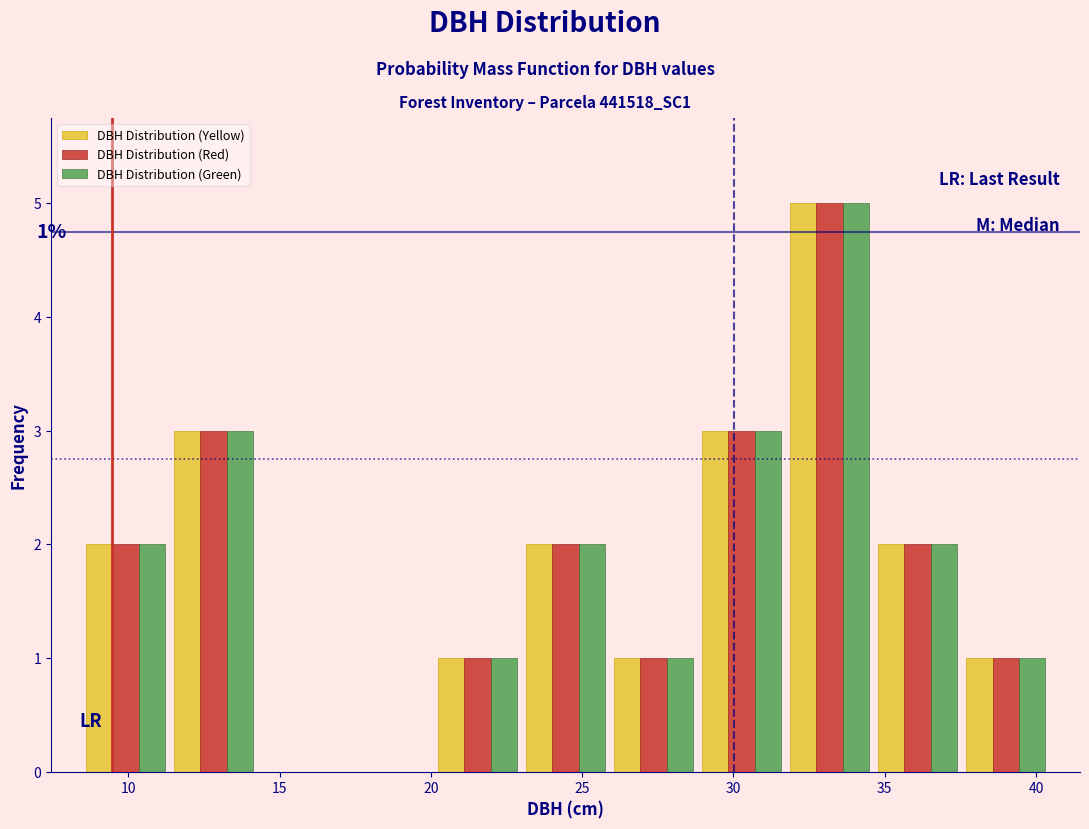

In the DBH Distribution (Red) series, which range on the x-axis has the tallest bar?

31.5 to 34.5